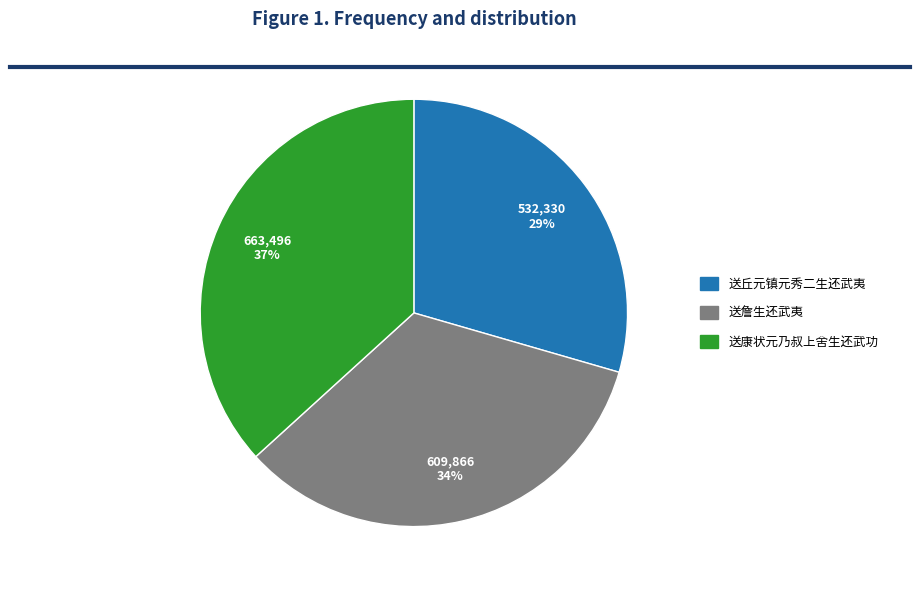

To the nearest percent, what percentage of the pie is 送康状元乃叔上舍生还武功?

37%